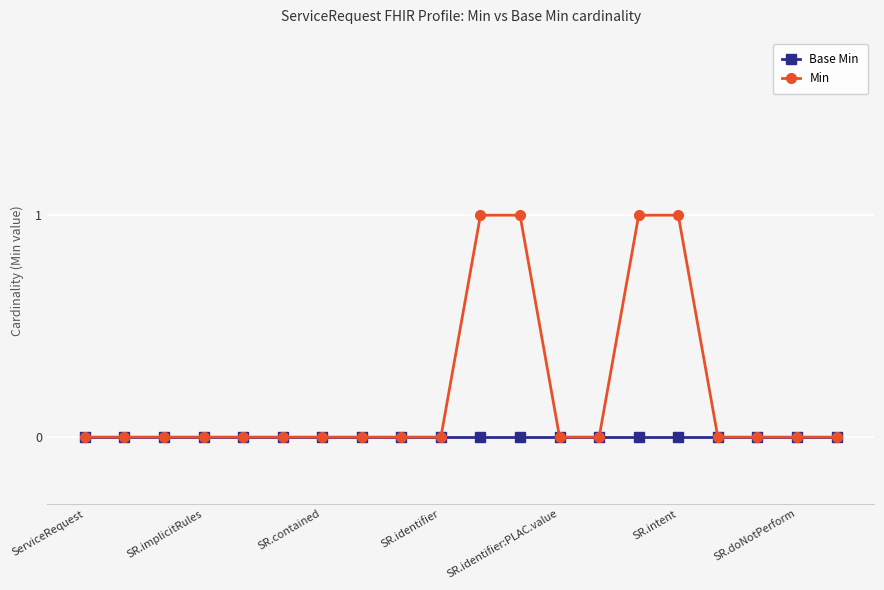

Does the chart display data point markers on the line(s)?

Yes